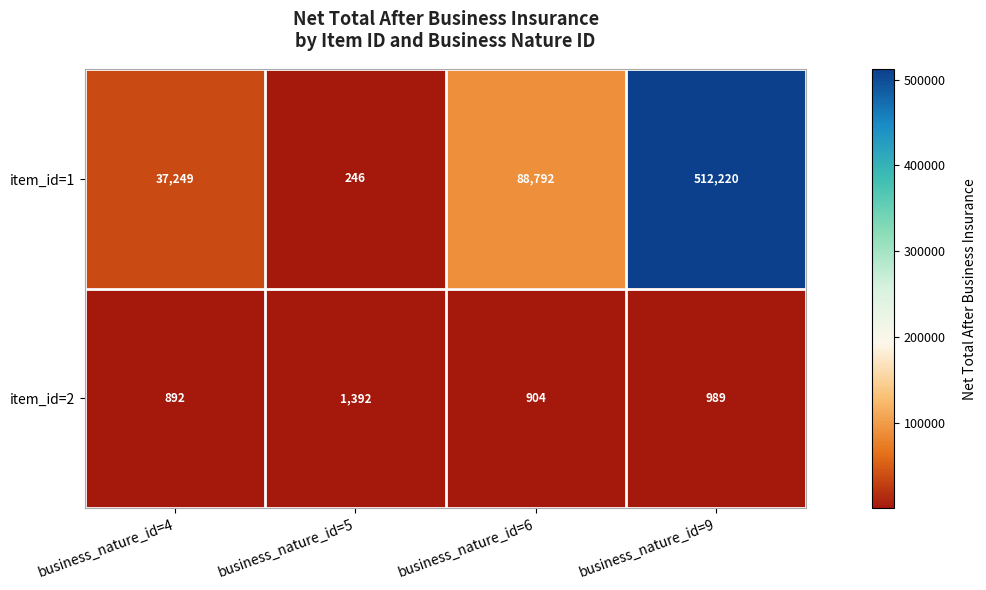

What is the difference between the maximum and second lowest values in the item_id=1 series?

474971